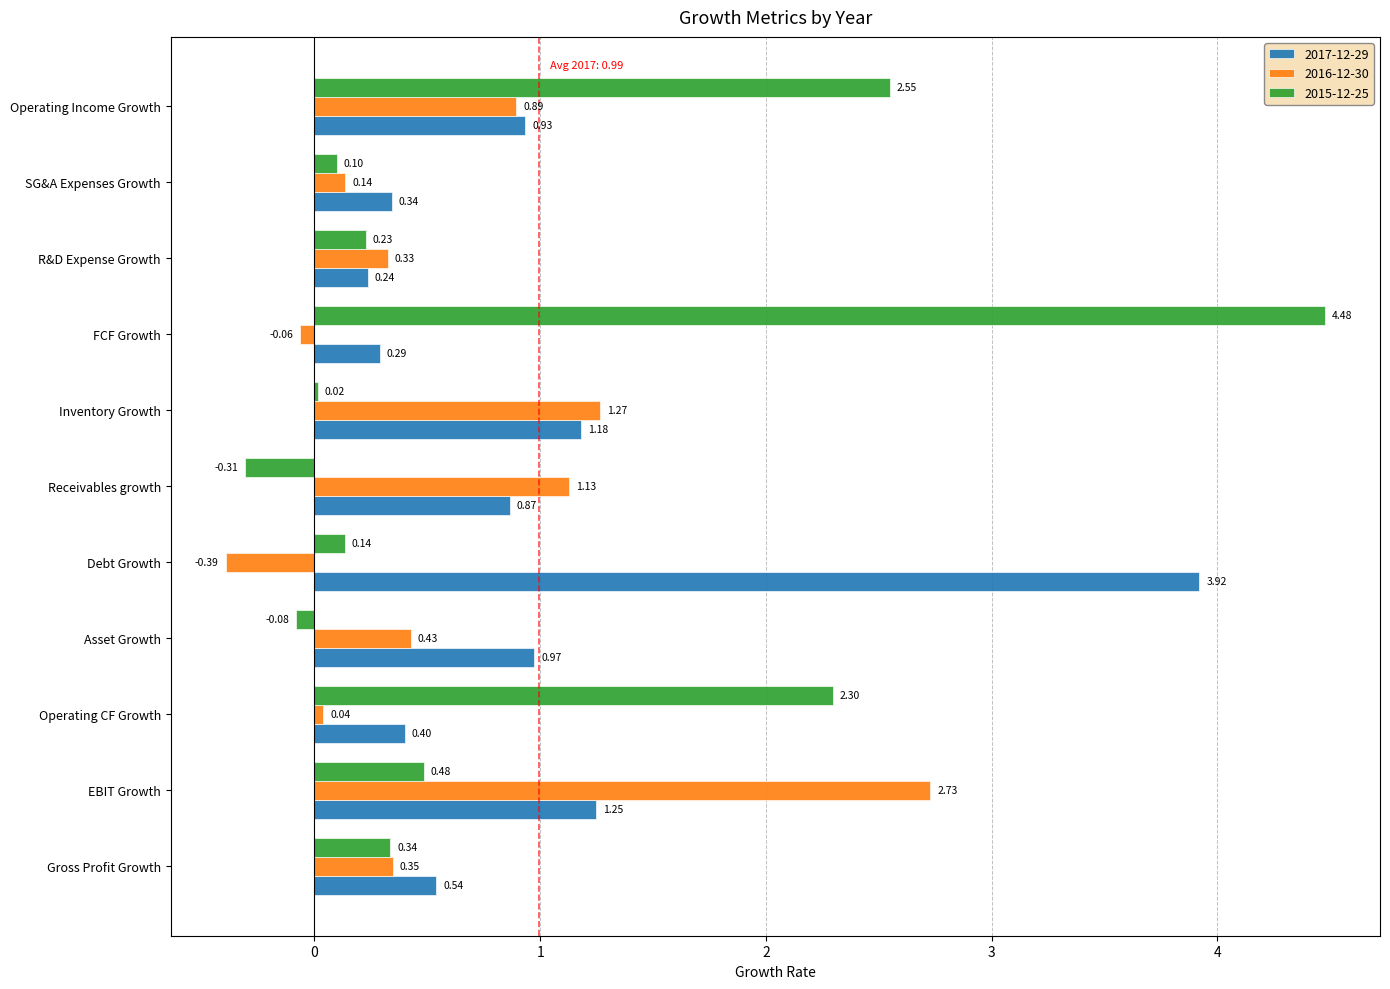

Is the value of 2016-12-30 at Gross Profit Growth greater than the value of 2015-12-25 at Inventory Growth?

Yes